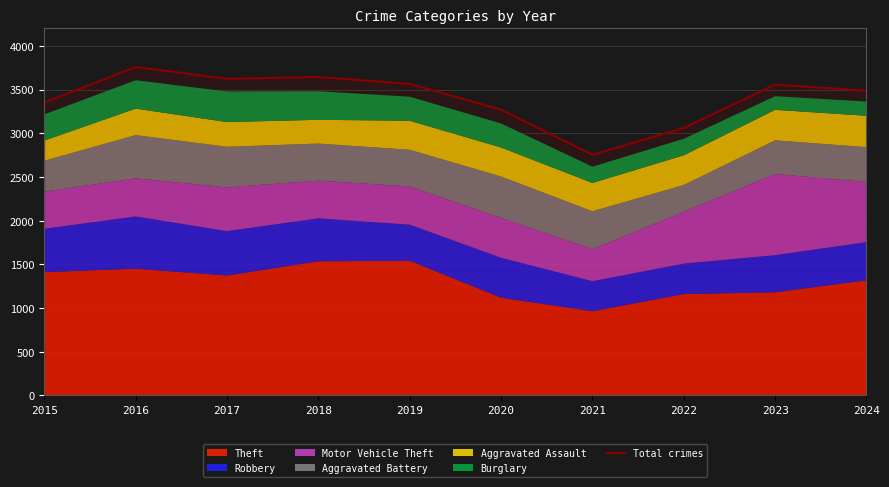

What is the average value?

3408